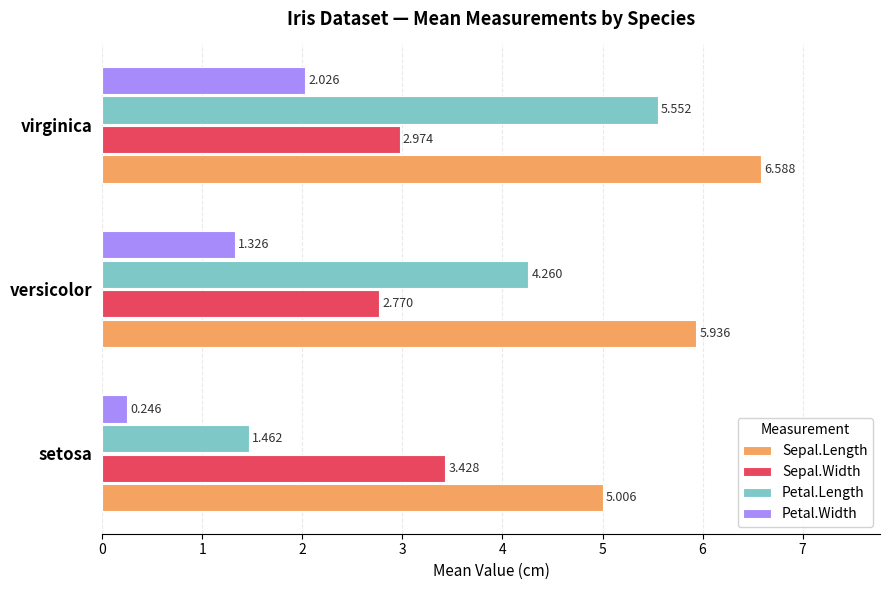

At which label is Petal.Width closest to 1?

versicolor